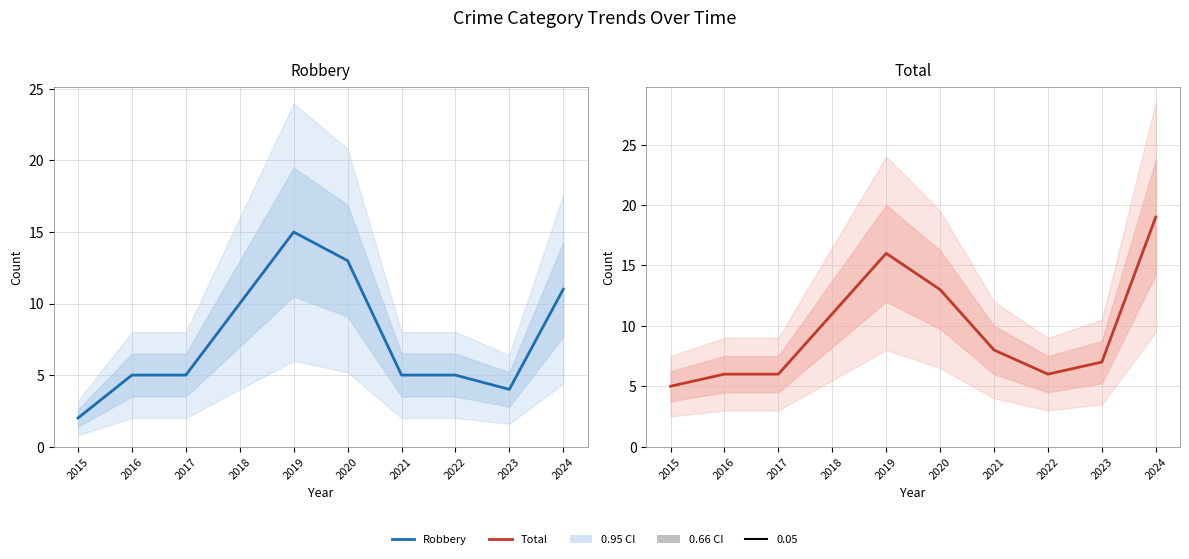

Reading left to right, extract all data points from this chart.

Robbery: 2015=2	2016=5	2017=5	2018=10	2019=15	2020=13	2021=5	2022=5	2023=4	2024=11
Total: 2015=5	2016=6	2017=6	2018=11	2019=16	2020=13	2021=8	2022=6	2023=7	2024=19